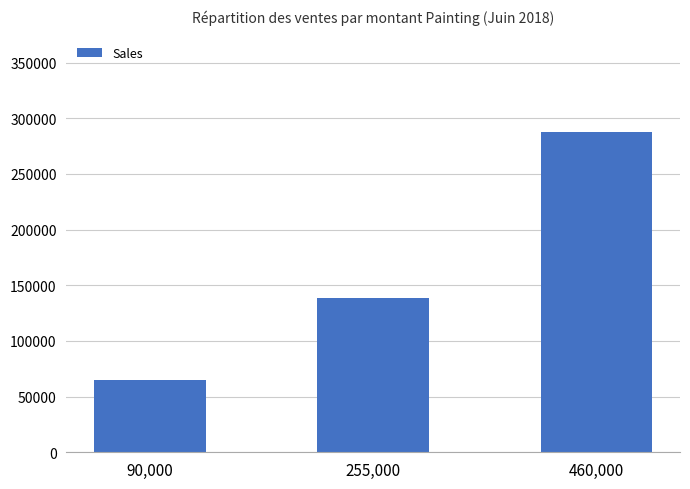

What position from the right is 255,000?

2